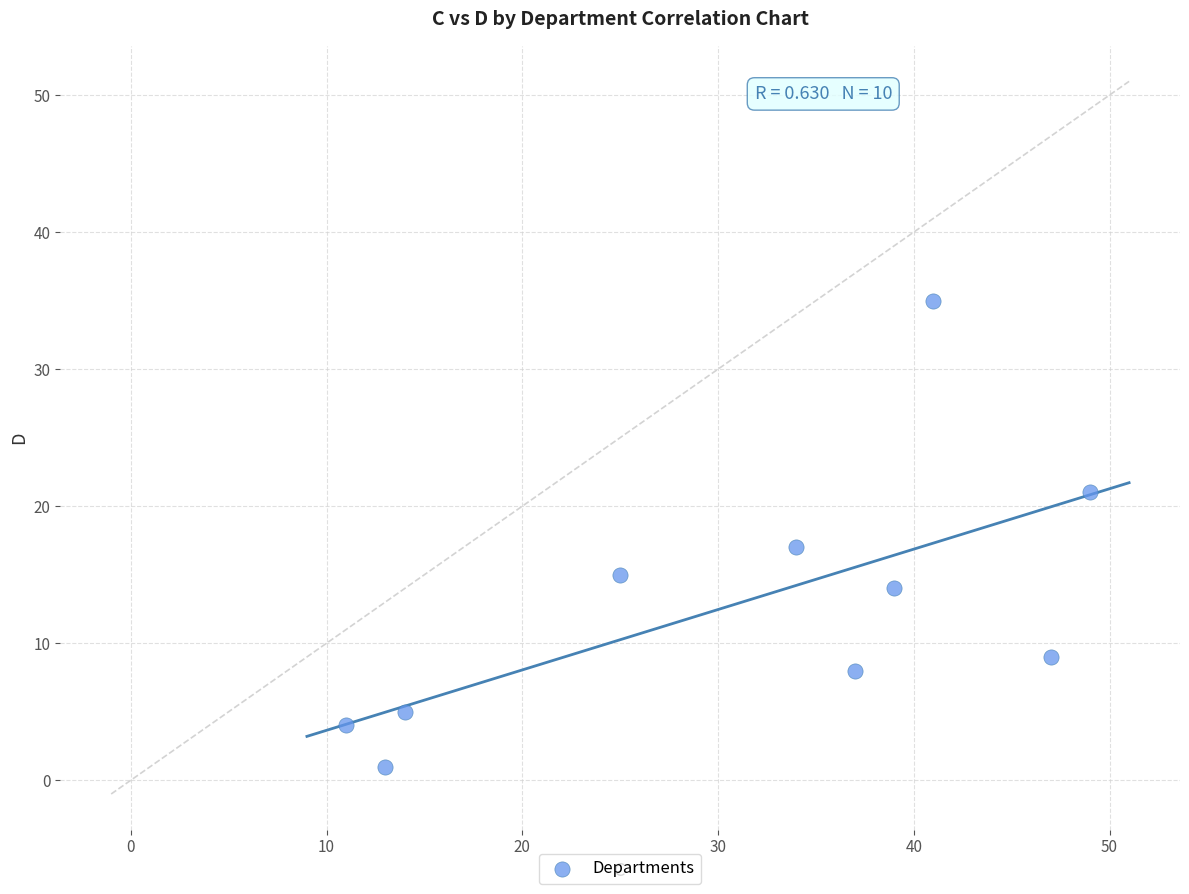

What is the range of Y values (max minus min)?

34